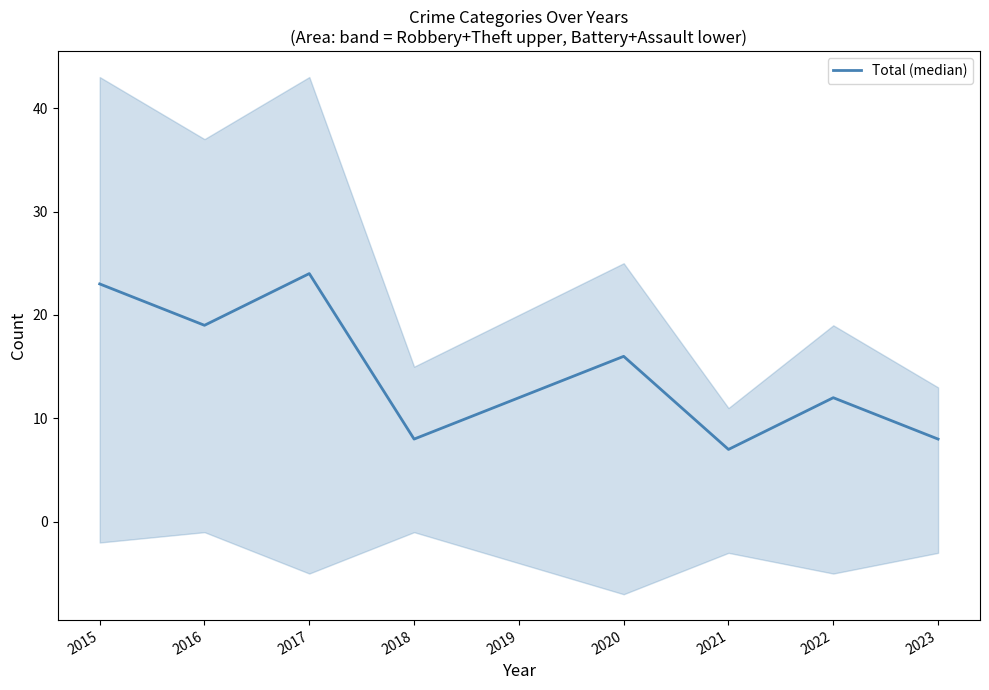

How many points are lower than both their immediate neighbors (excluding endpoints)?

3